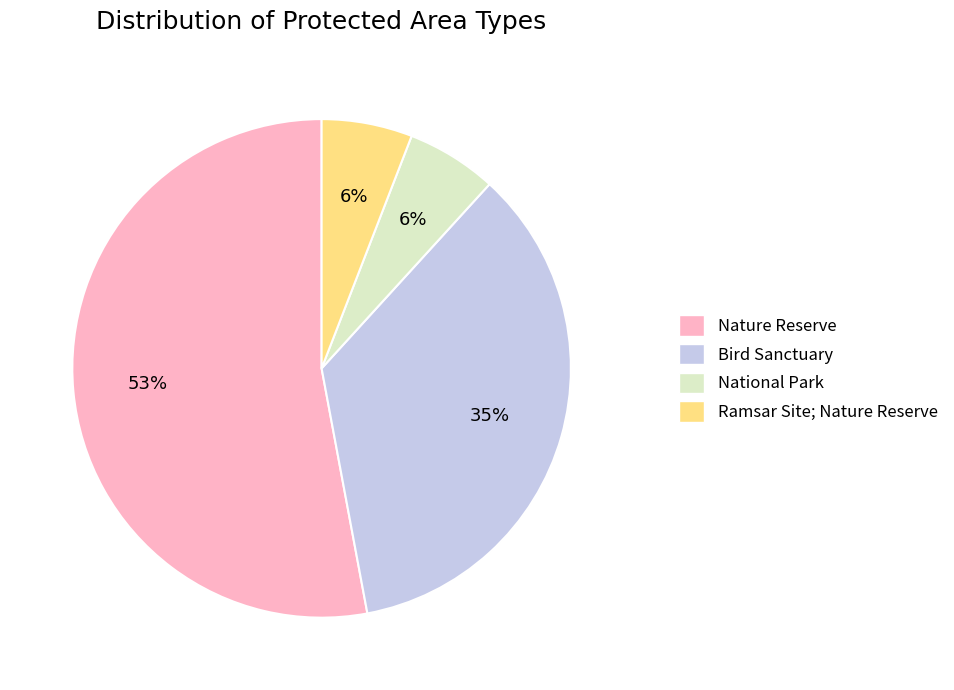

Is it true that Ramsar Site; Nature Reserve is 6% of the pie?

True